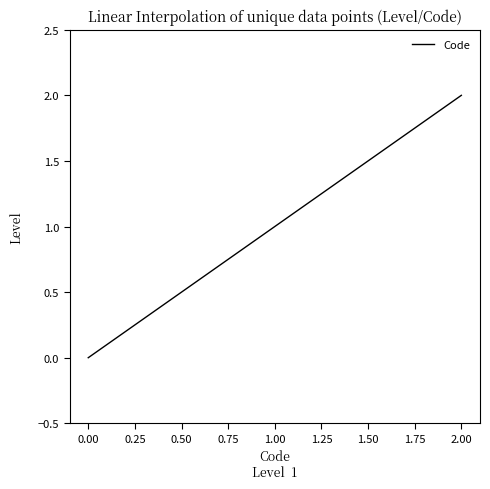

Which category has the highest value across all series?

2.00